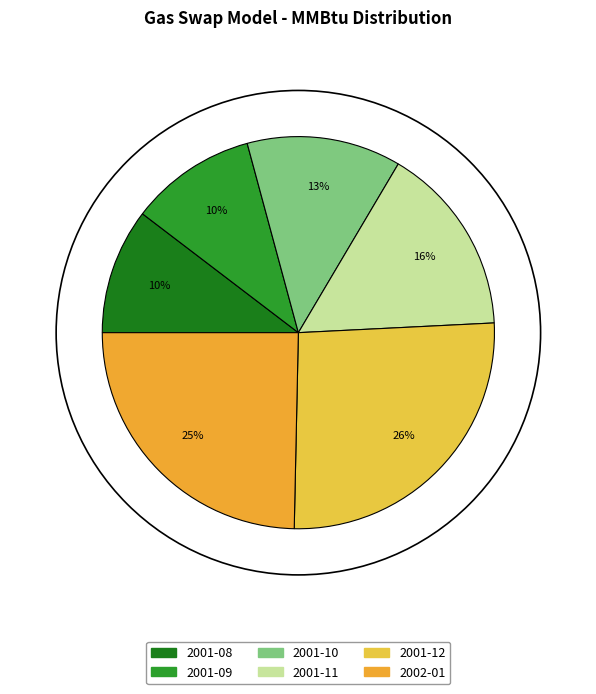

How many slices are in this pie chart?

6